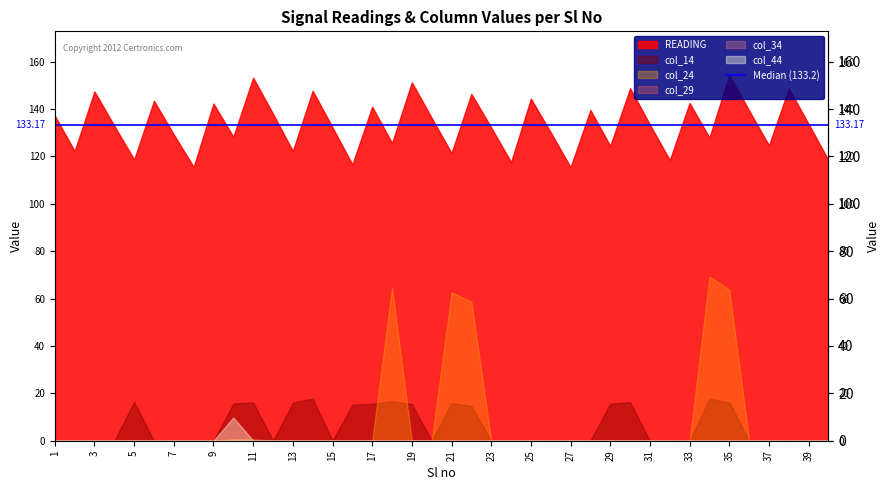

List the labels in order of col_34 value, largest first.

34, 24, 18, 10, 15, 12, 30, 27, 35, 29, 25, 40, 13, 14, 20, 32, 21, 16, 7, 38, 37, 9, 8, 17, 22, 33, 1, 2, 3, 4, 5, 6, 11, 19, 23, 26, 28, 31, 36, 39